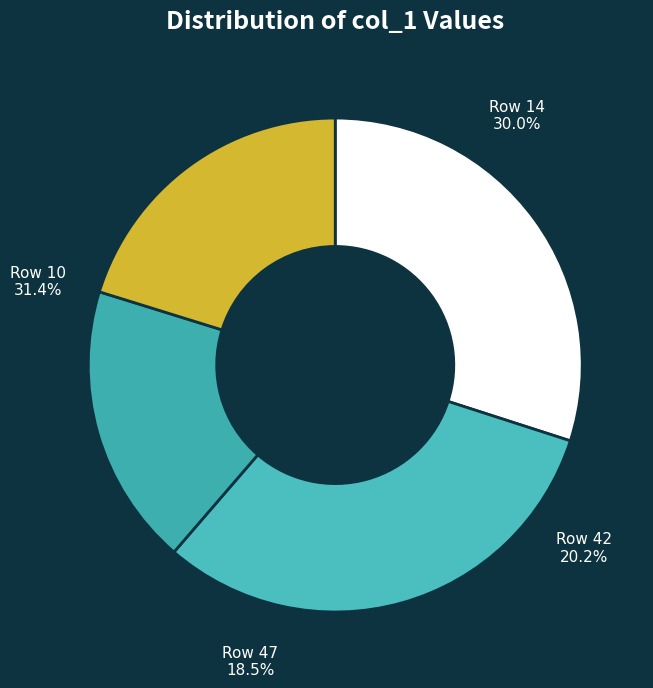

Do 10 and 45 together represent more than half of the pie?

No